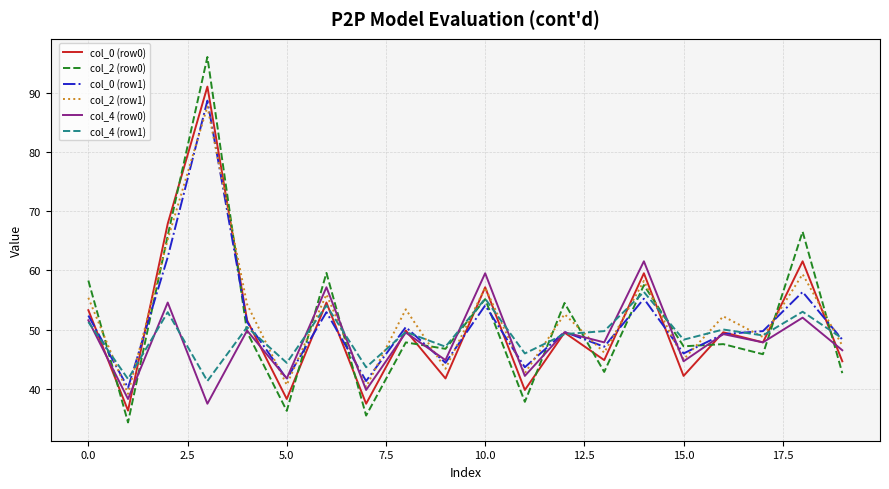

Rank the series by their maximum value, from highest to lowest.

col_2 (row0), col_0 (row0), col_0 (row1), col_2 (row1), col_4 (row0), col_4 (row1)